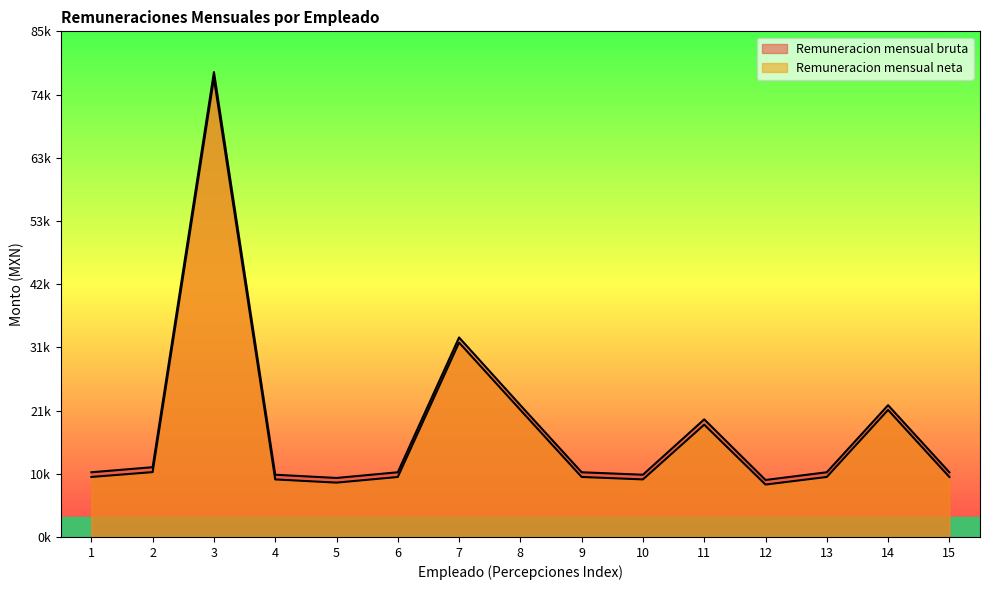

Where is Remuneracion mensual neta nearest to the value 42956?

7